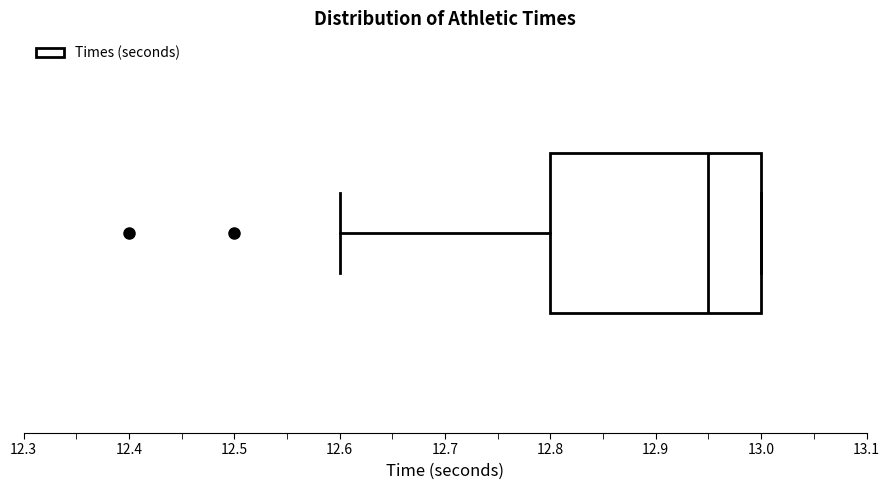

Where is the left edge of the box on the x-axis? The values are not printed on the chart, so give them approximately, as read against the axis.

12.80